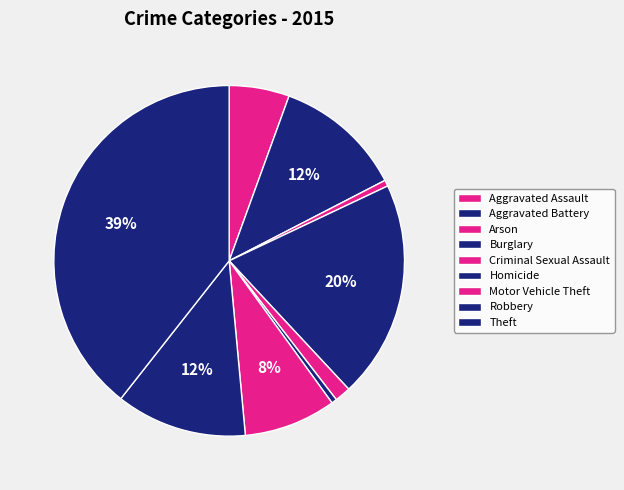

The Theft slice represents 47% of the pie. True or false?

False